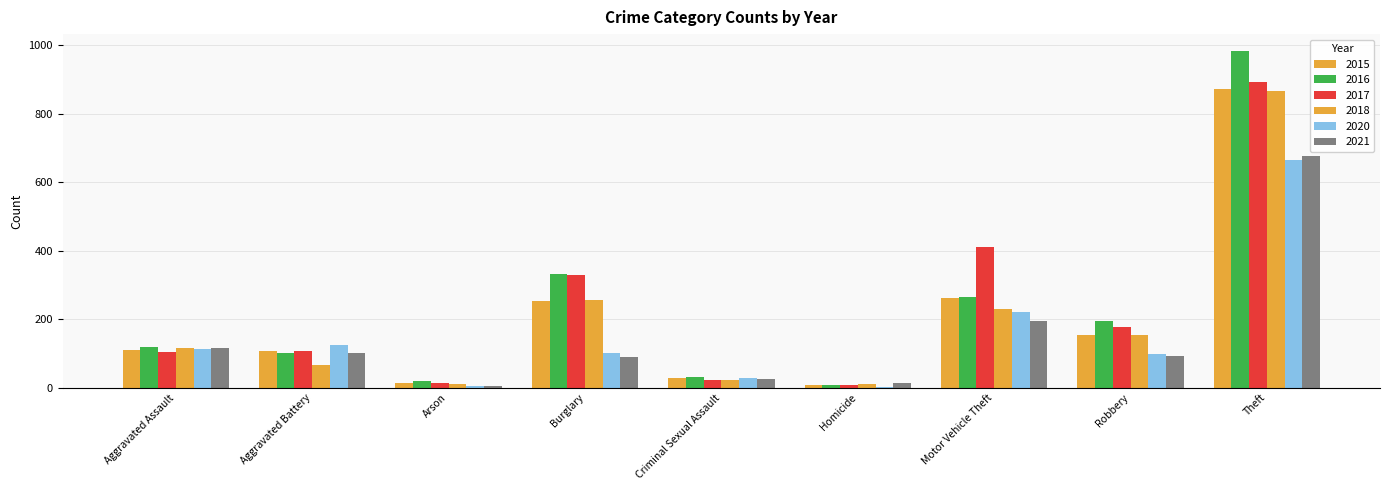

How many data points does each series have?

9